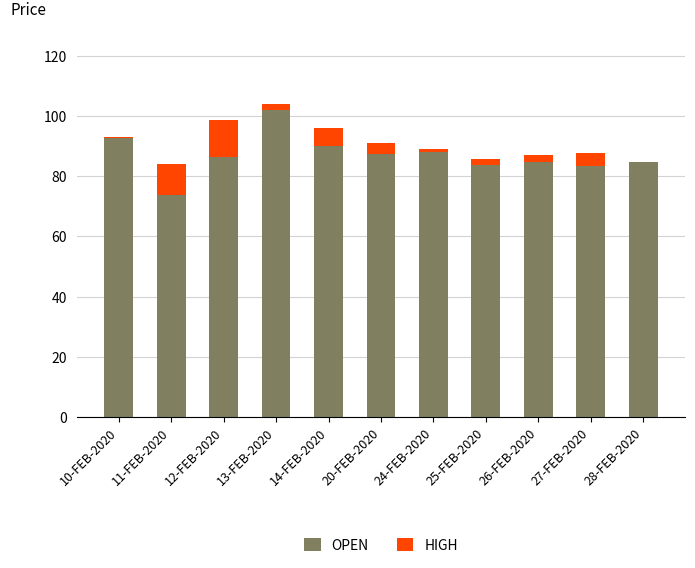

Does the chart contain stacked bars?

Yes